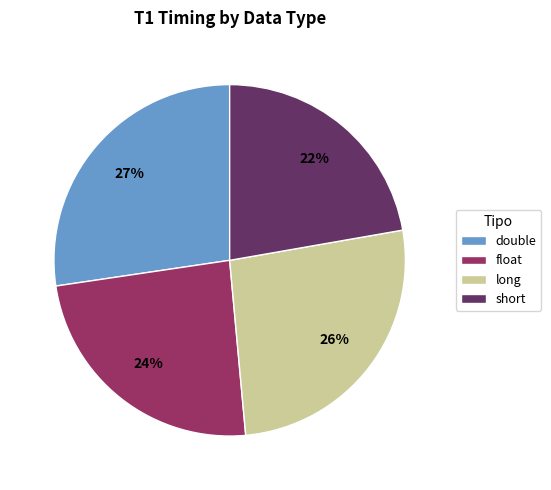

Is there a majority slice in this chart?

No